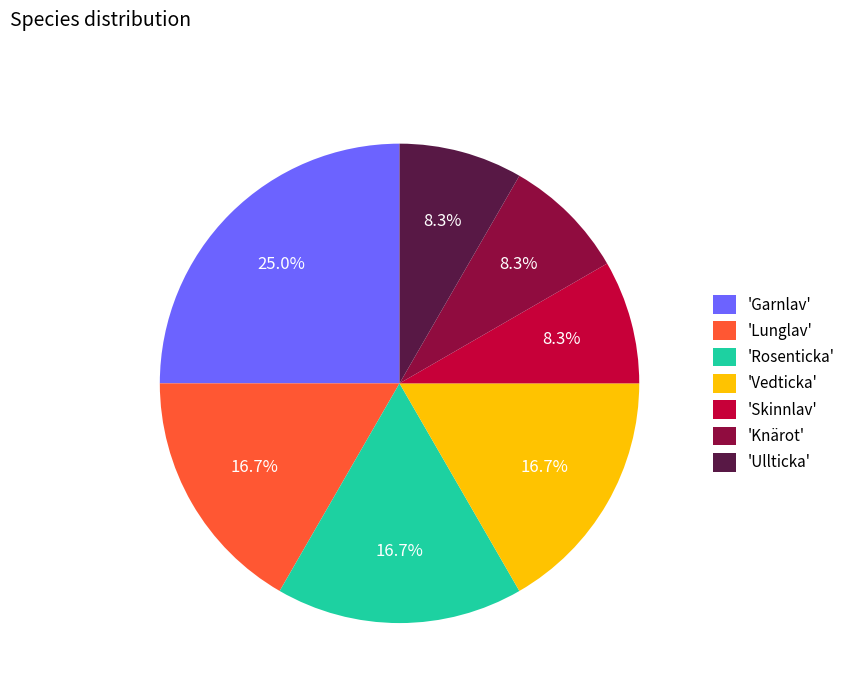

Which category has the biggest portion of the pie?

'Garnlav'